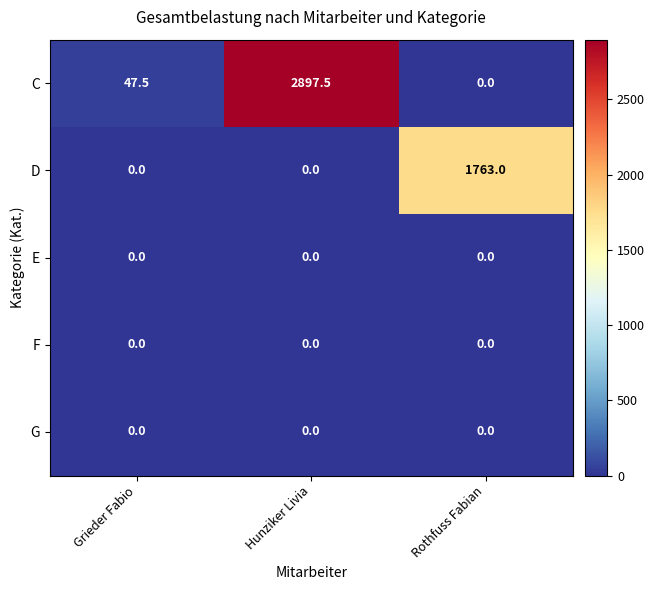

What is the approximate value of C at Hunziker Livia?

2897.5